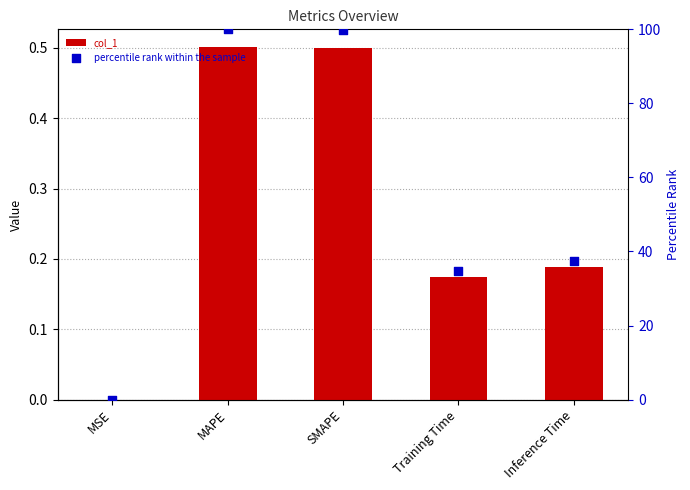

At how many categories does at least one series exceed 66?

2